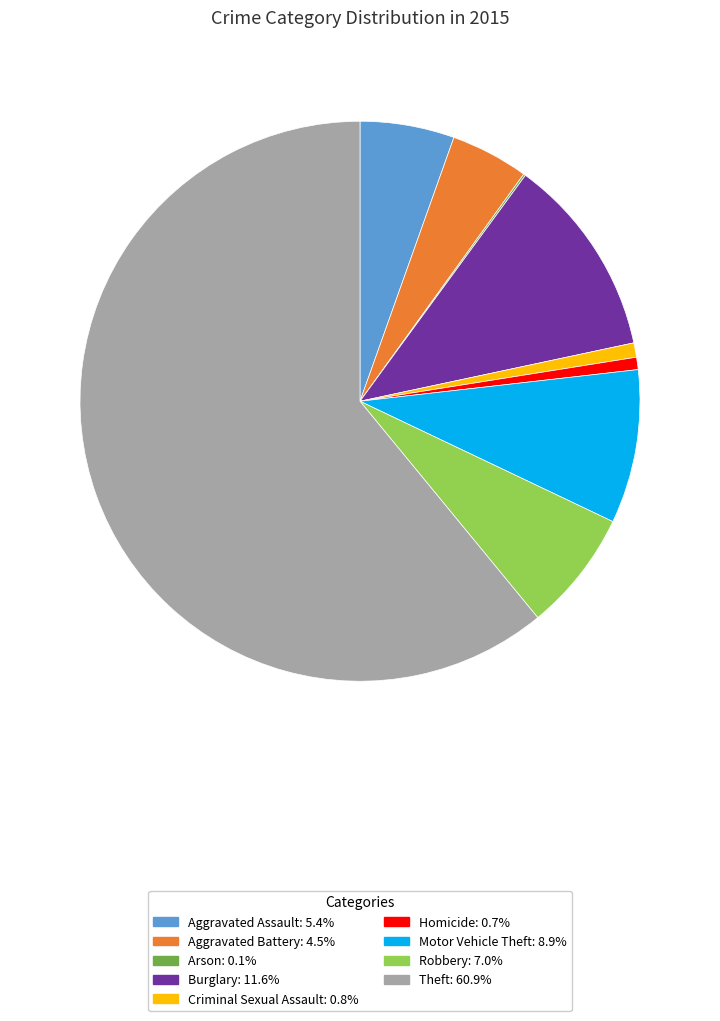

Does any single category account for the majority?

Yes